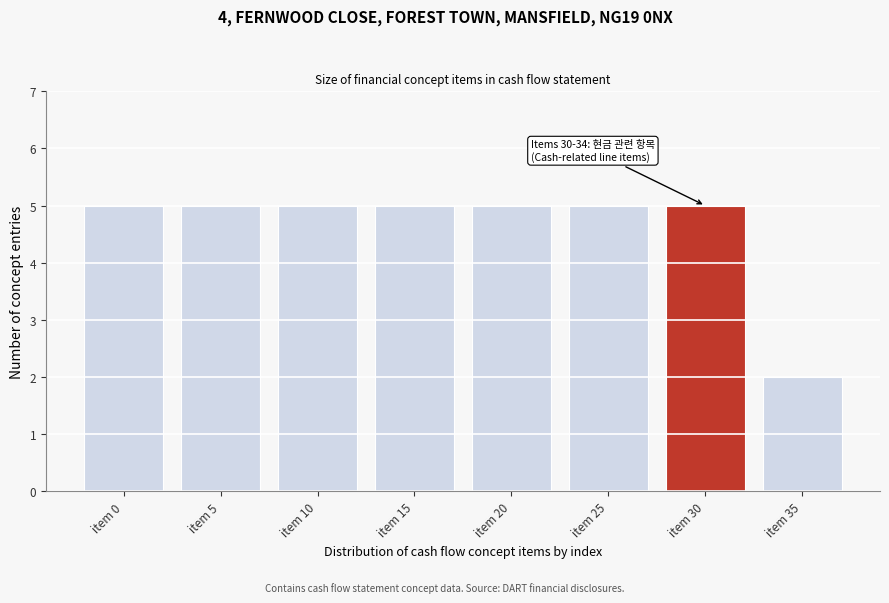

Reading right to left, transcribe all the data shown in this chart.

2	5	5	5	5	5	5	5